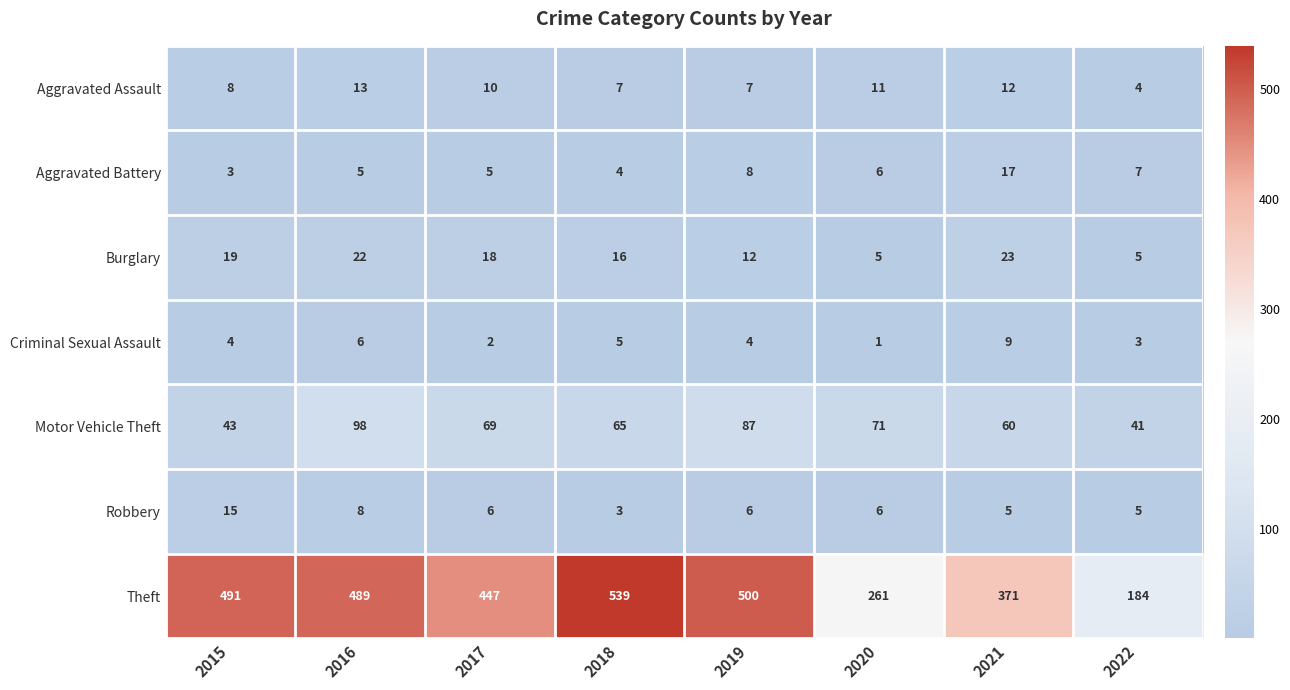

Where is Robbery nearest to the value 9?

2016